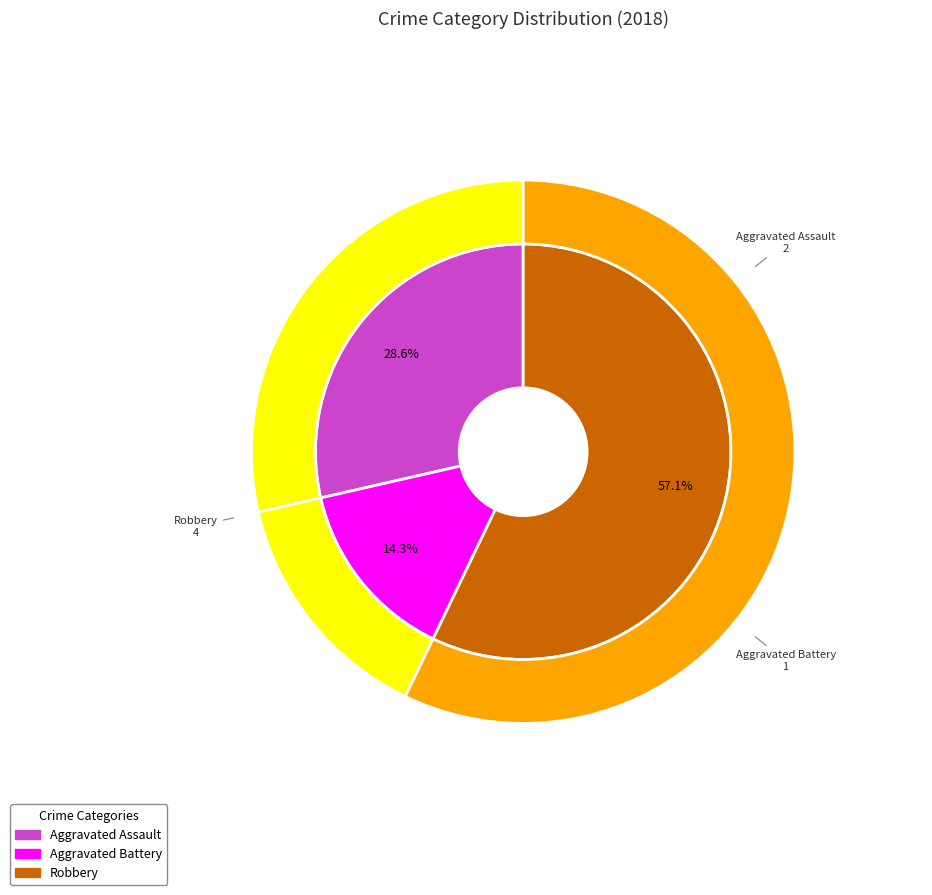

Between Robbery and Aggravated Battery, which is larger?

Robbery